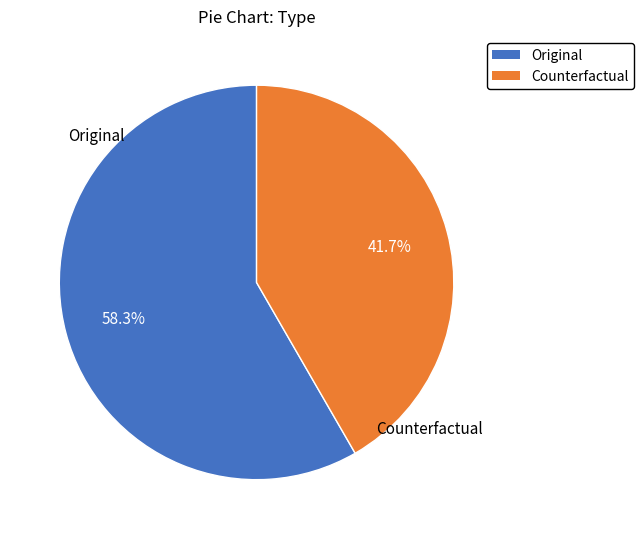

To the nearest percent, what is the difference between the Original and Counterfactual slice percentages?

17%